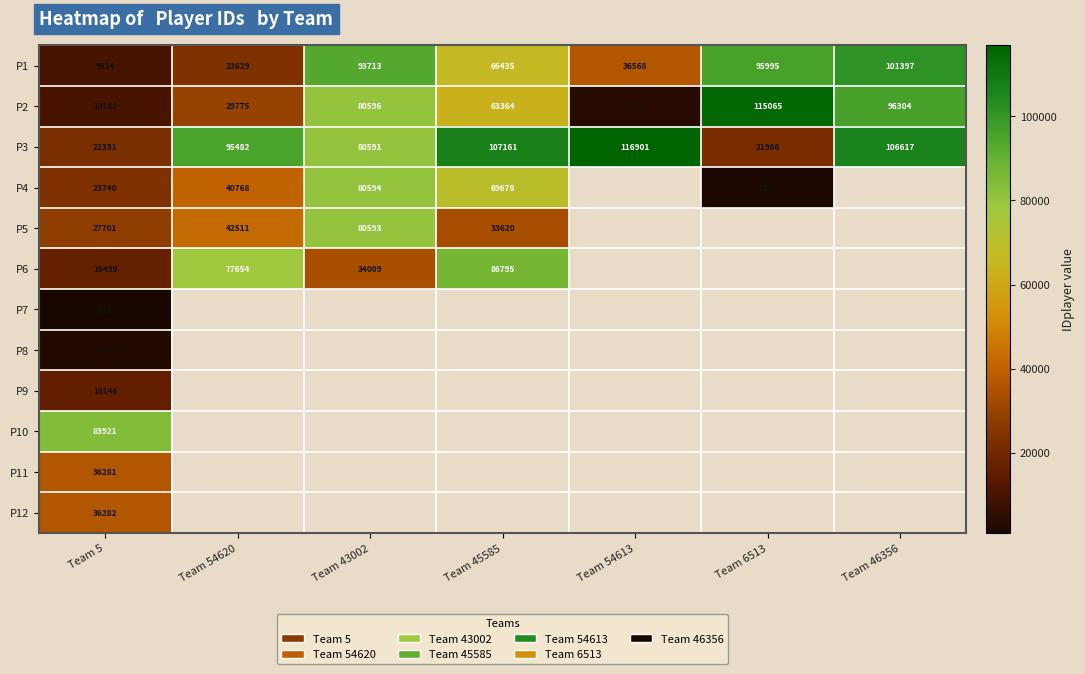

Where is P3 nearest to the value 69433?

Team 43002